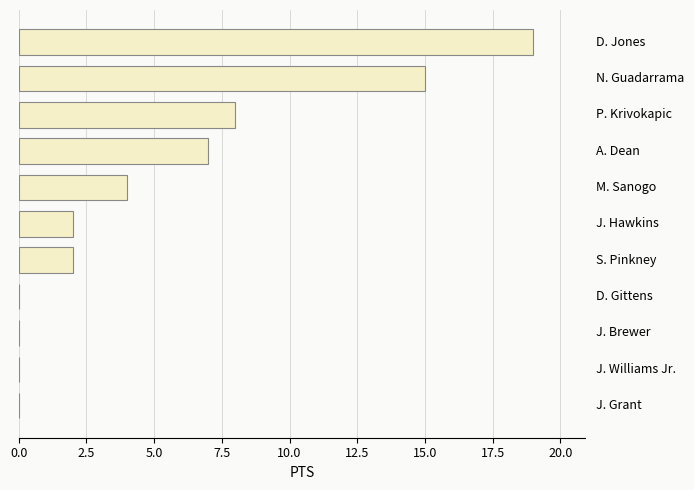

Count the number of data series in this chart.

1